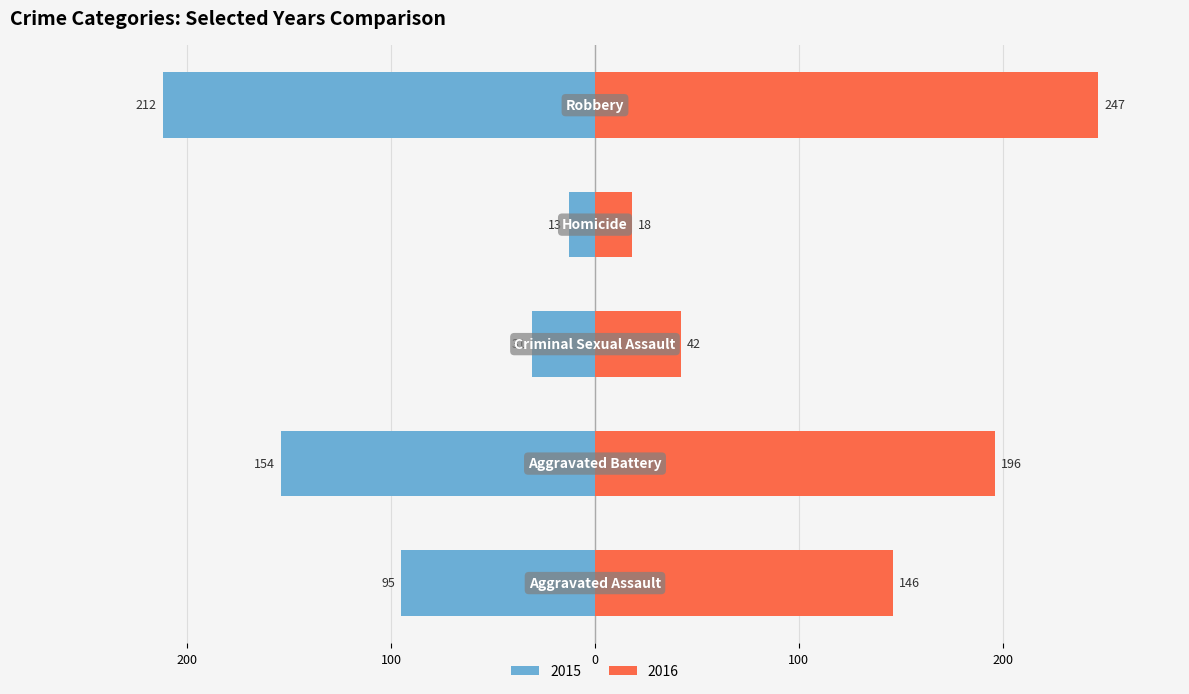

What is the label of the 5th bar from the right?

Aggravated Assault